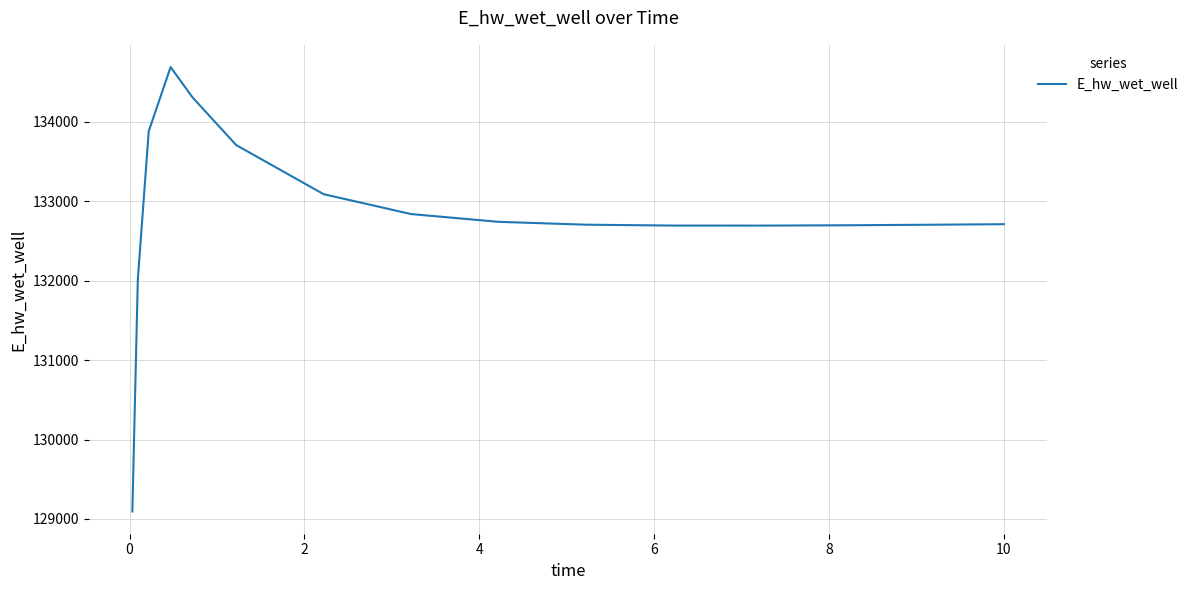

What is the average value?

132838.3